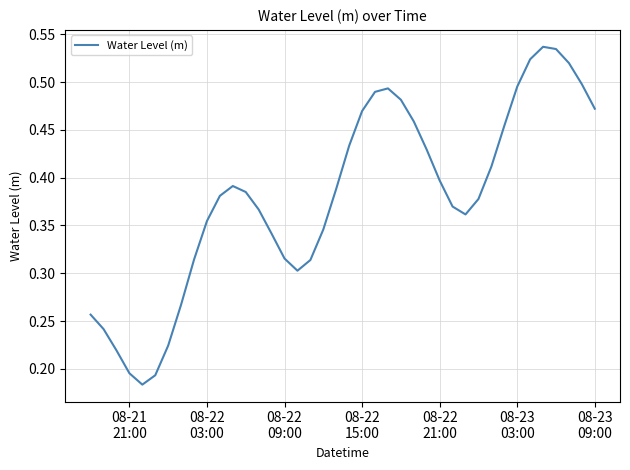

Does the chart have visible grid lines?

Yes